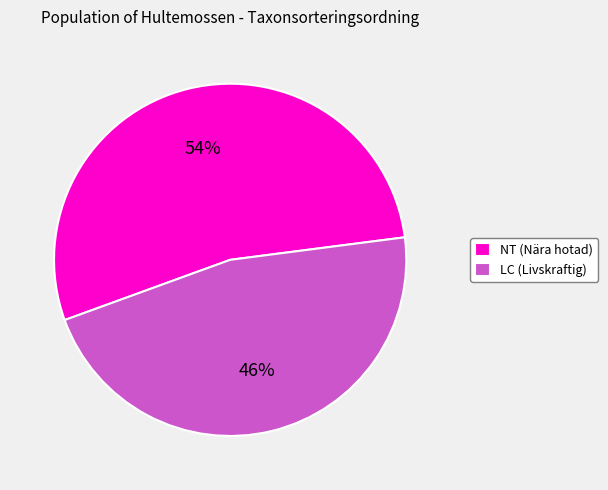

Combined, do NT (Nära hotad) and LC (Livskraftig) account for over 50%?

Yes